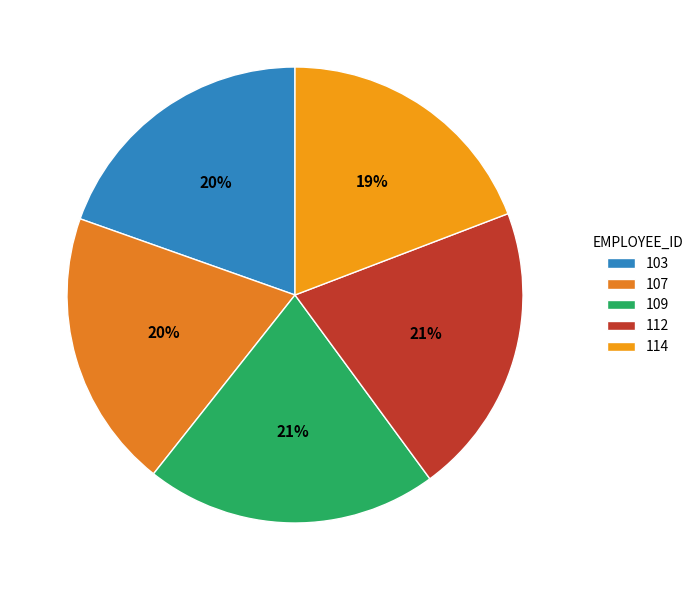

Is 109 the majority of the pie?

No